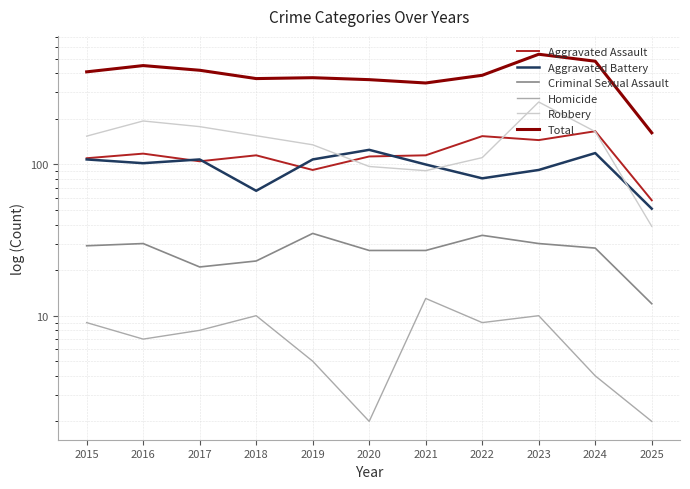

At which category does Aggravated Battery reach its first local valley?

2016